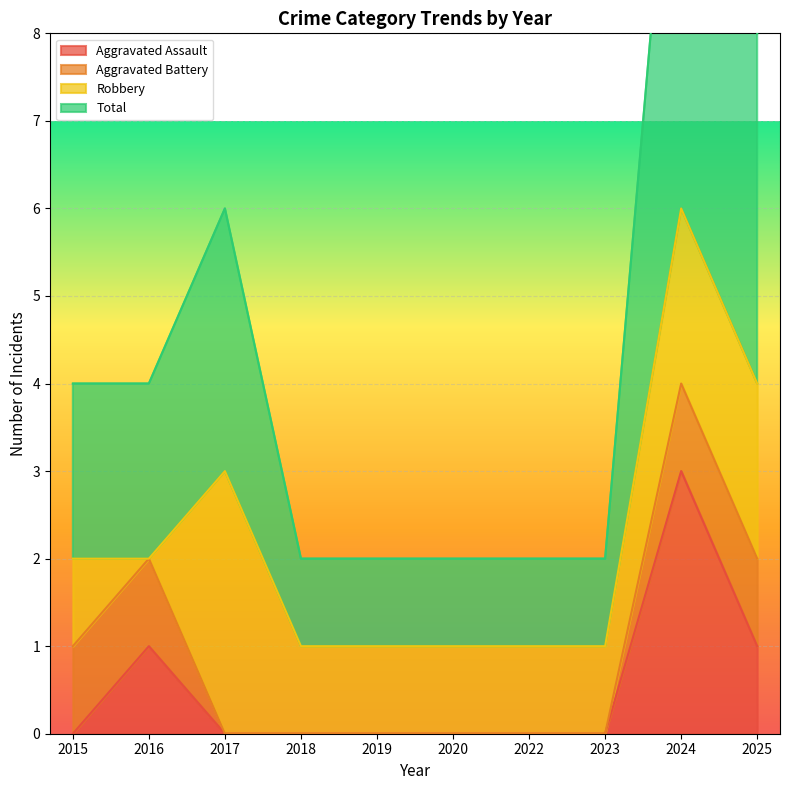

At which label does Aggravated Assault reach its peak?

2024